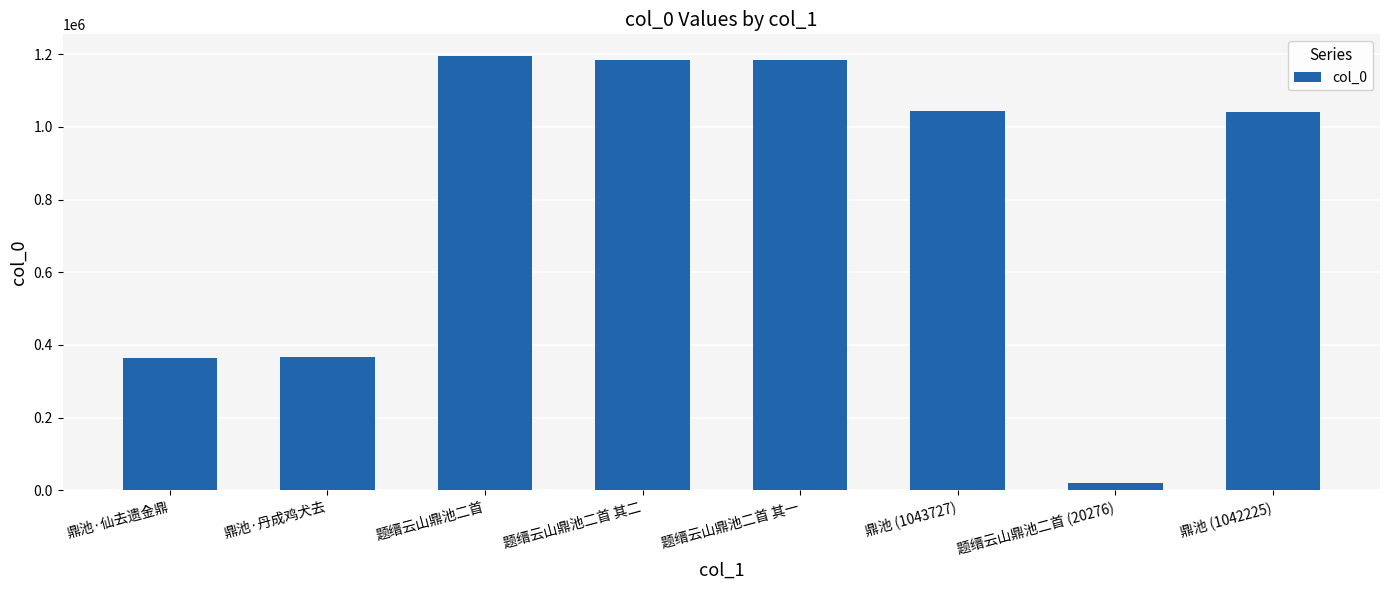

Count the number of data series in this chart.

1